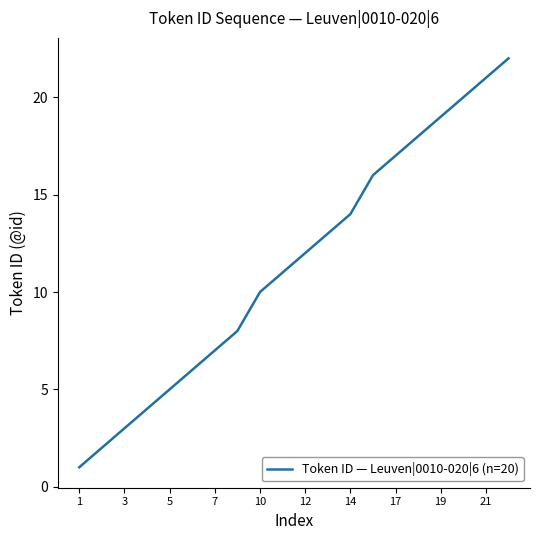

What is the difference between the second highest and second lowest values?

19